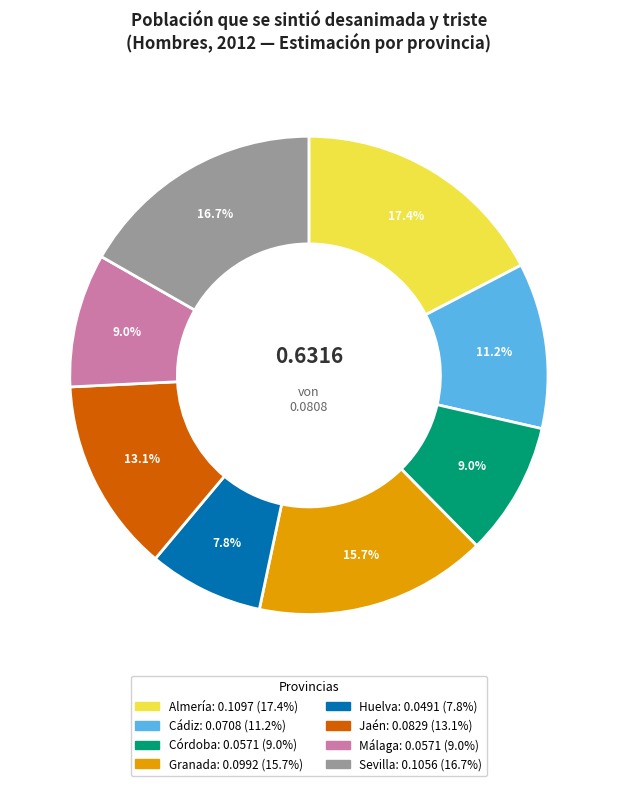

How many segments does this pie chart have?

8